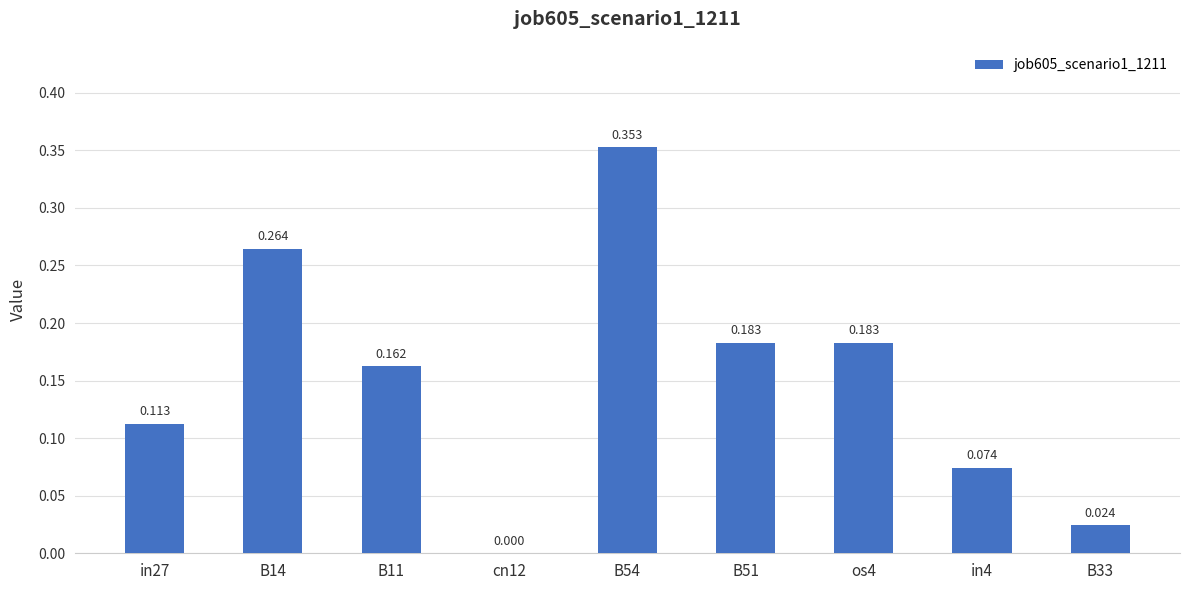

Rank the categories by value from lowest to highest.

cn12, B33, in4, in27, B11, B51, os4, B14, B54